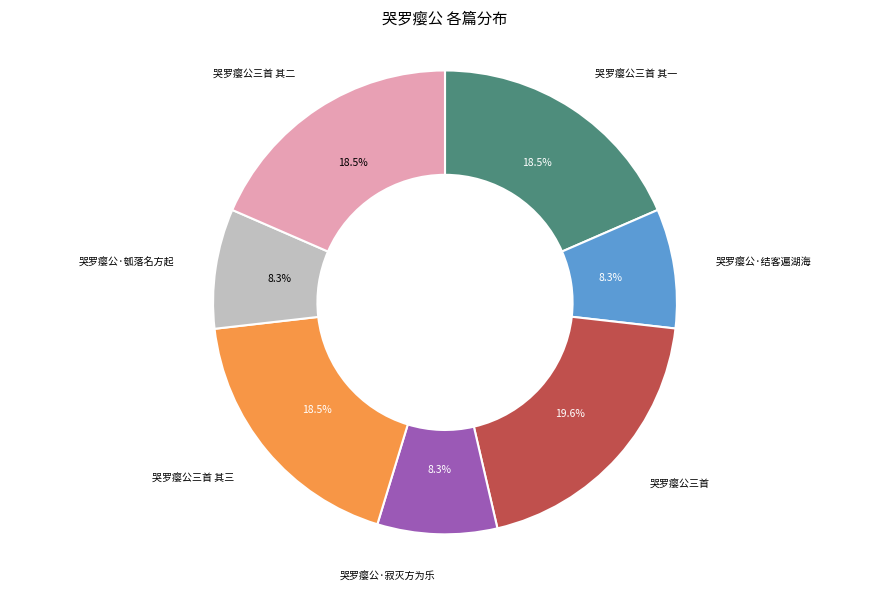

To the nearest percent, what is the average slice percentage?

14%